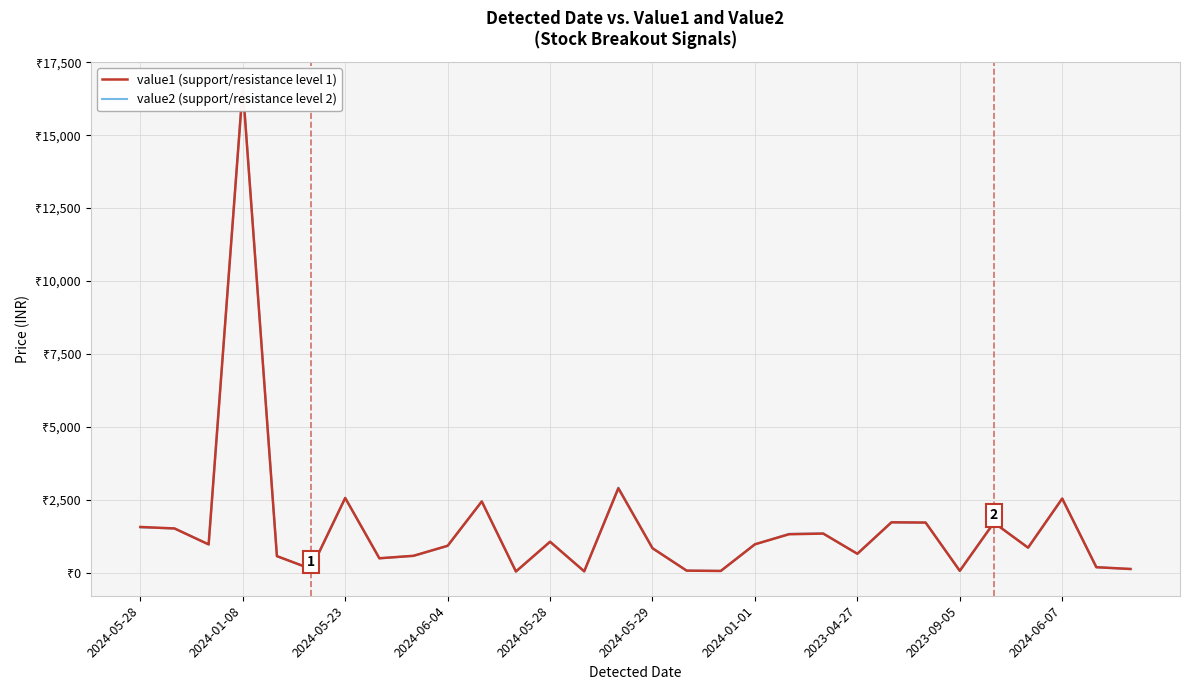

Is this an area chart (filled region under the line)?

No